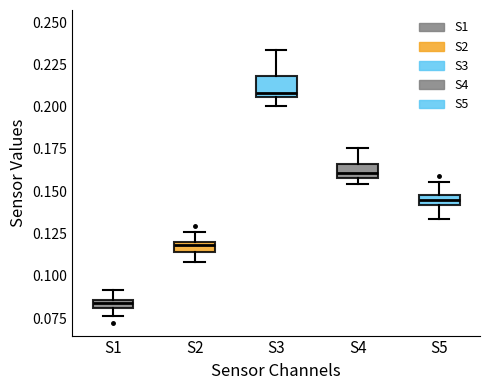

Where does the lower whisker of the box for S2 end on the y-axis? The values are not printed on the chart, so give them approximately, as read against the axis.

0.110